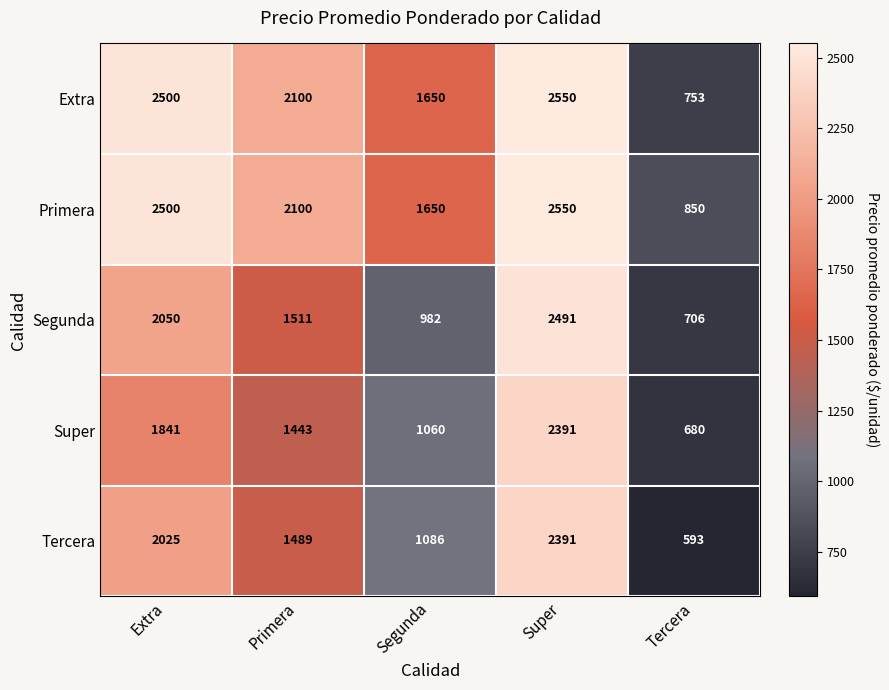

How many Tercera values are between 1086 and 2025?

3